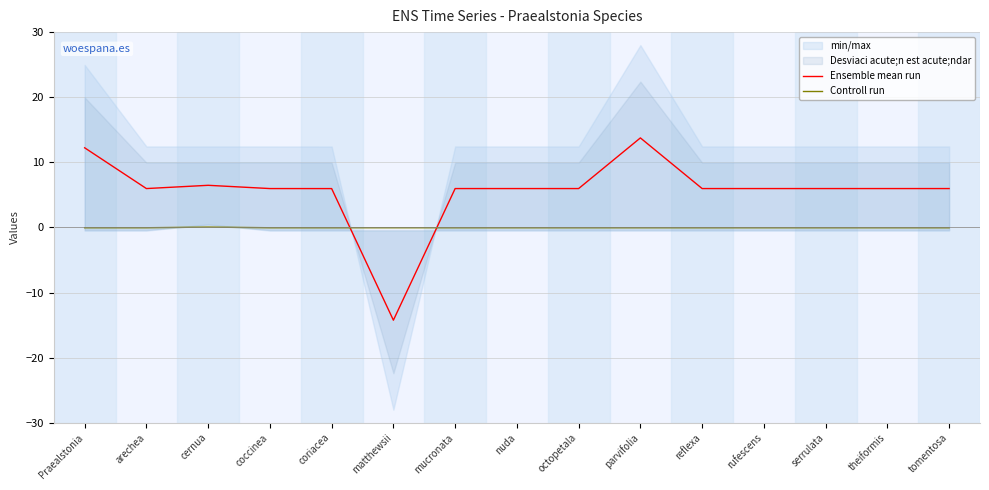

Between matthewsii and reflexa, which series saw the biggest shift?

Ensemble mean run